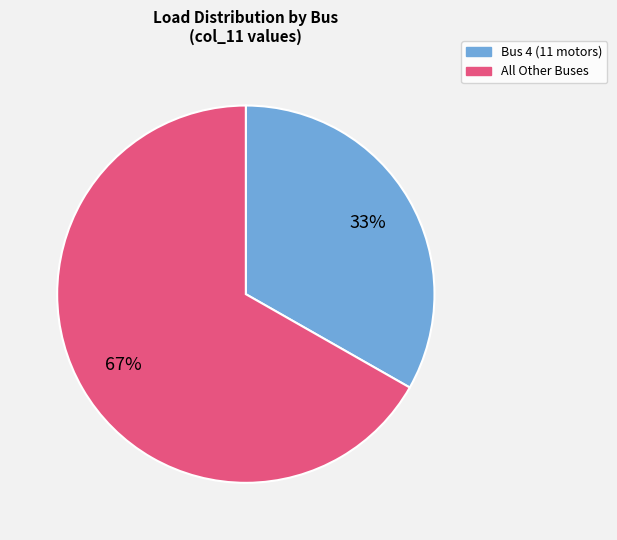

Is there any slice that represents more than half of the pie?

Yes